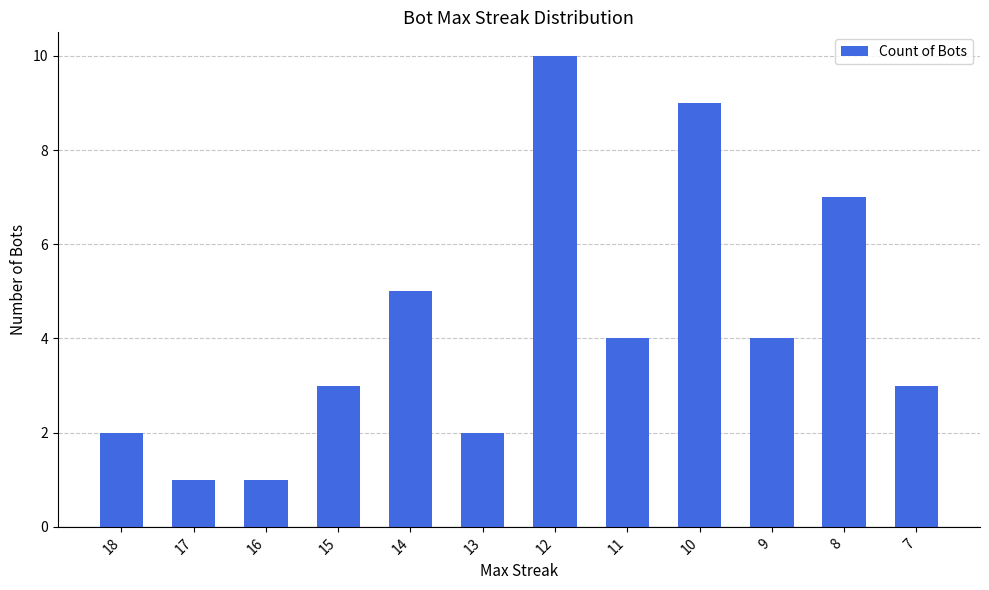

Are the bars horizontal?

No